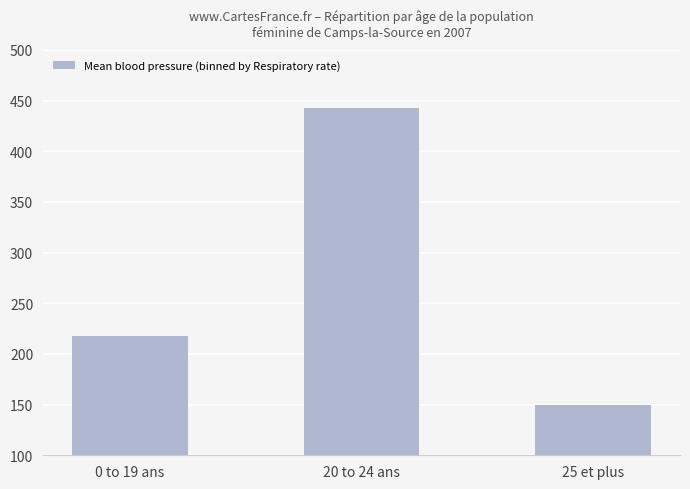

Are the bars grouped side by side (vs. stacked)?

No